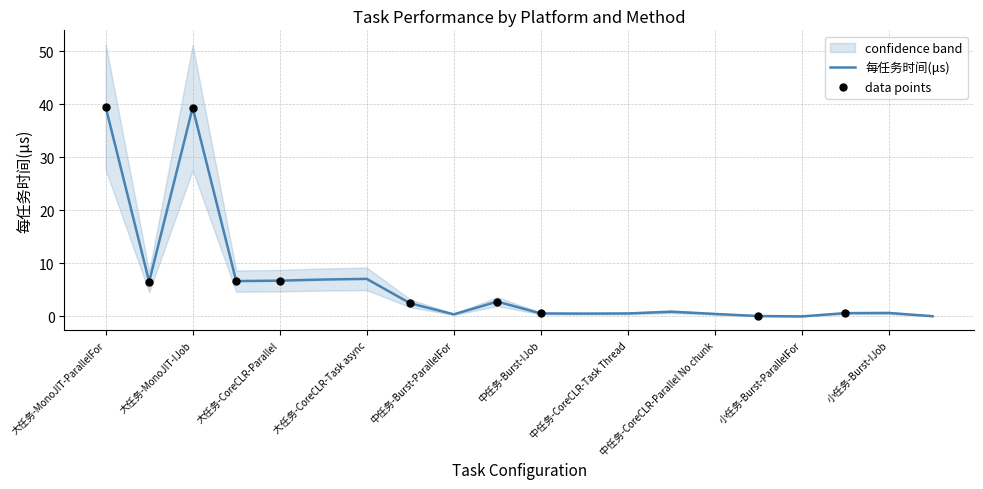

What is the change in value from 大任务-MonoJIT-IJob to 大任务-CoreCLR-Parallel?

-32.6